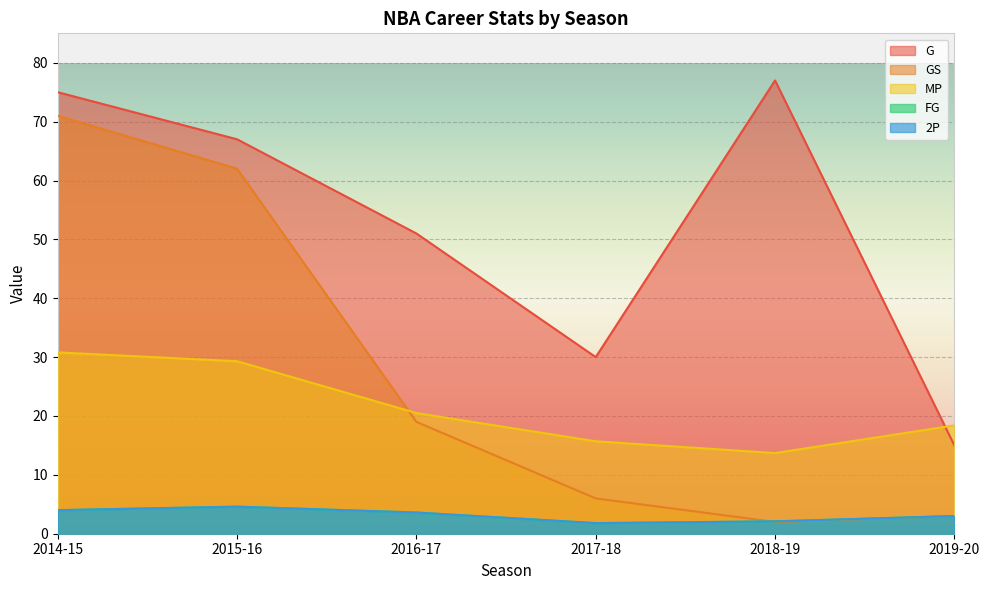

At 2014-15, list the series in order from largest to smallest.

G, GS, MP, FG, 2P